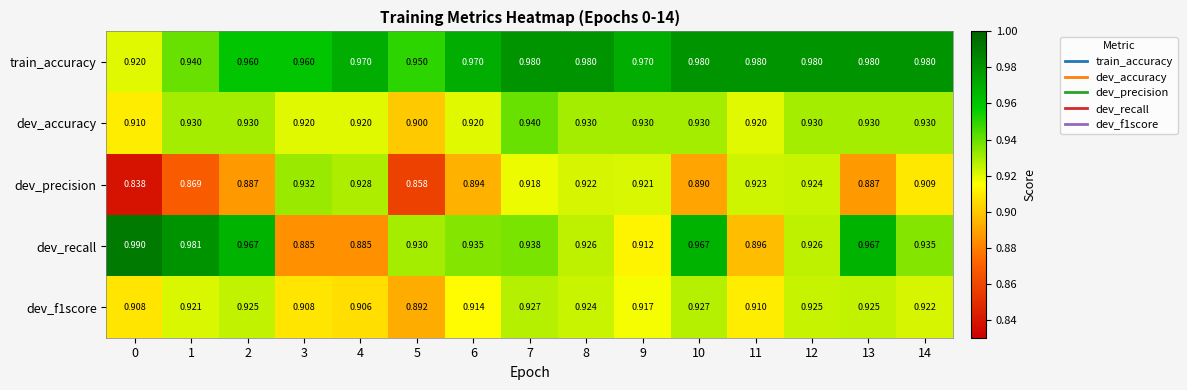

Which series has the widest spread of values?

dev_recall